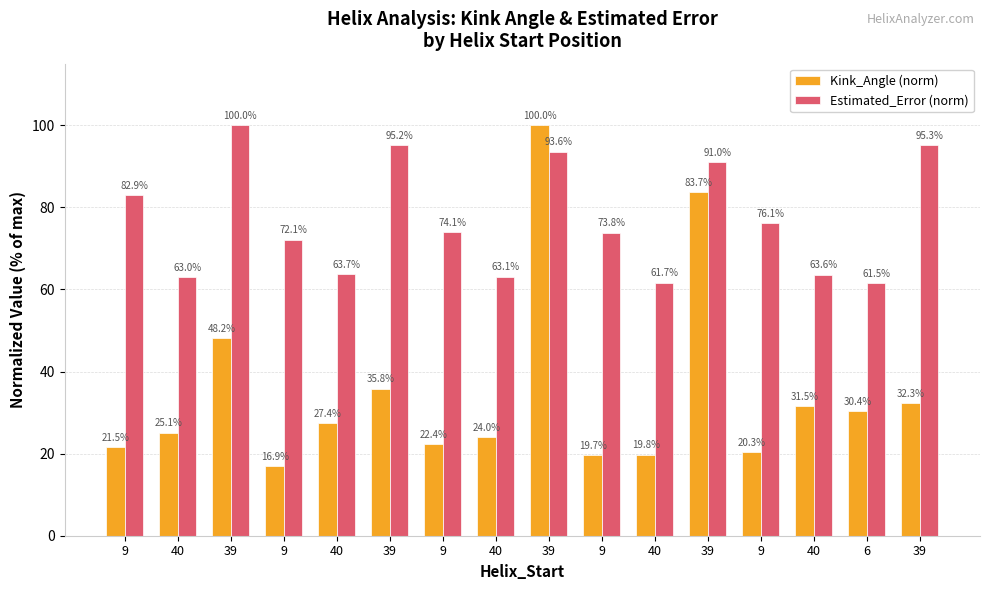

How many bars are there in total?

32